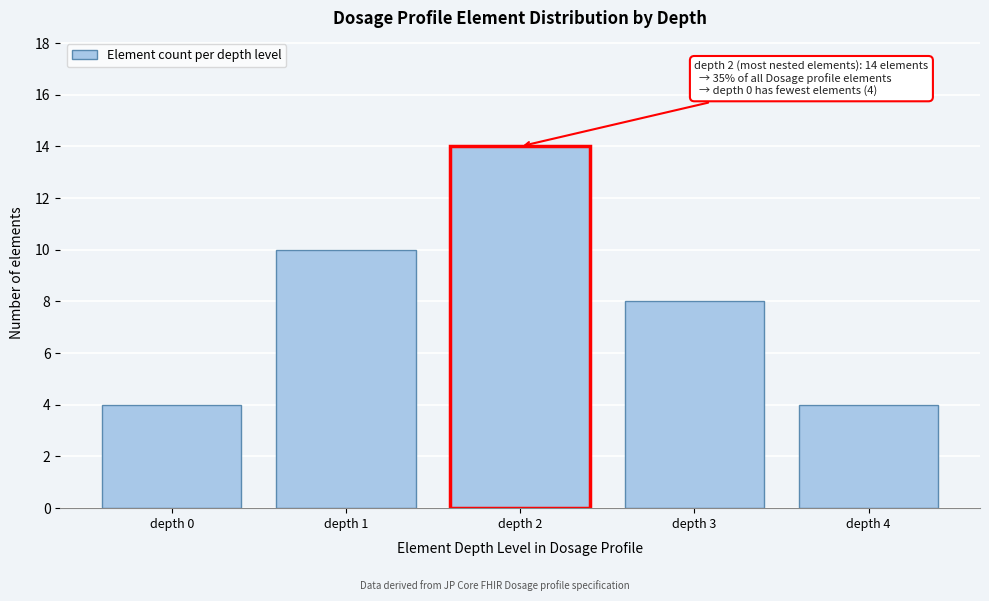

Reading left to right, transcribe all the data shown in this chart.

depth 0=4	depth 1=10	depth 2=14	depth 3=8	depth 4=4